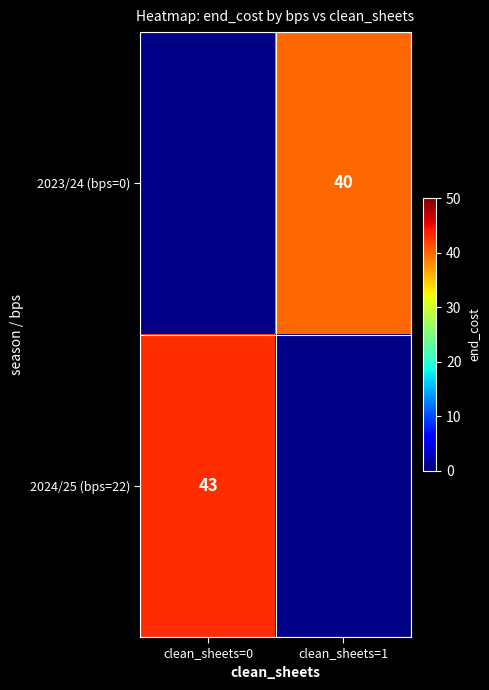

What is the difference between the maximum and minimum values in the 2023/24 (bps=0) series?

40